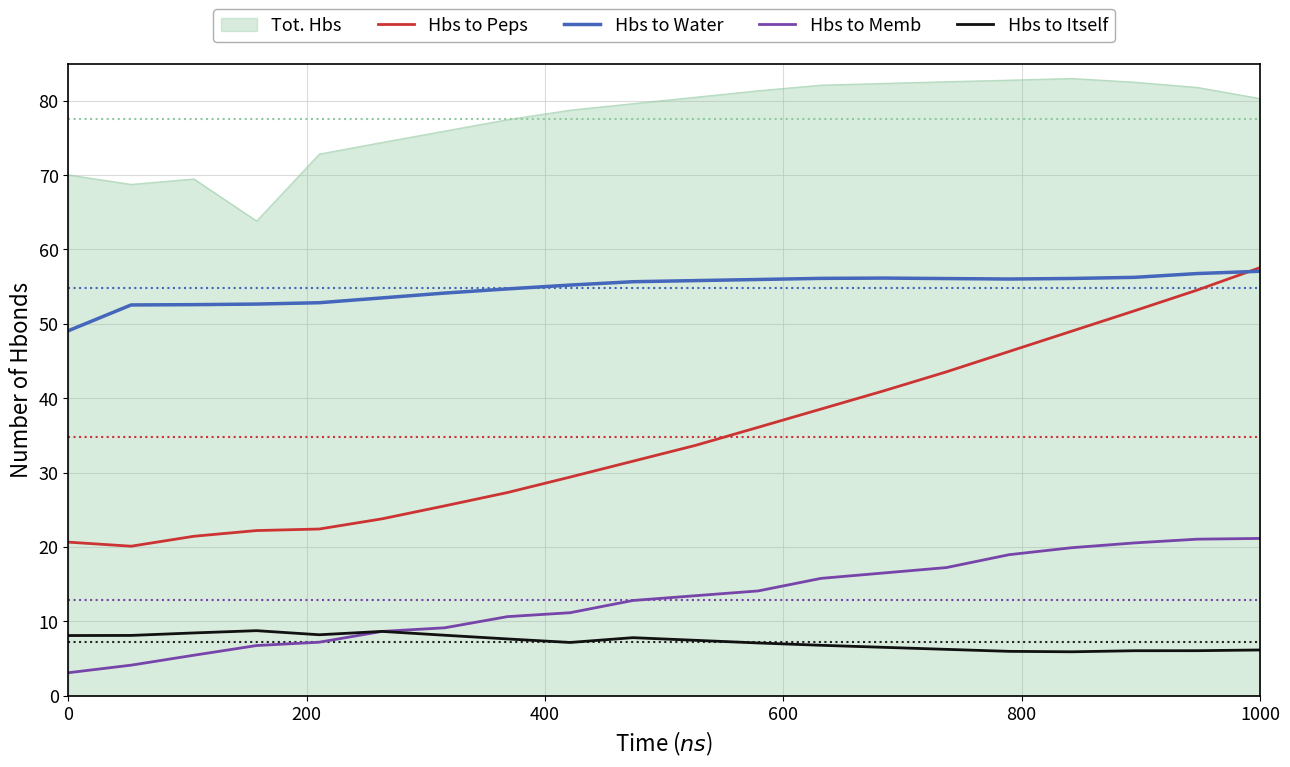

What is the highest value of the Hbs to Itself series?

8.7